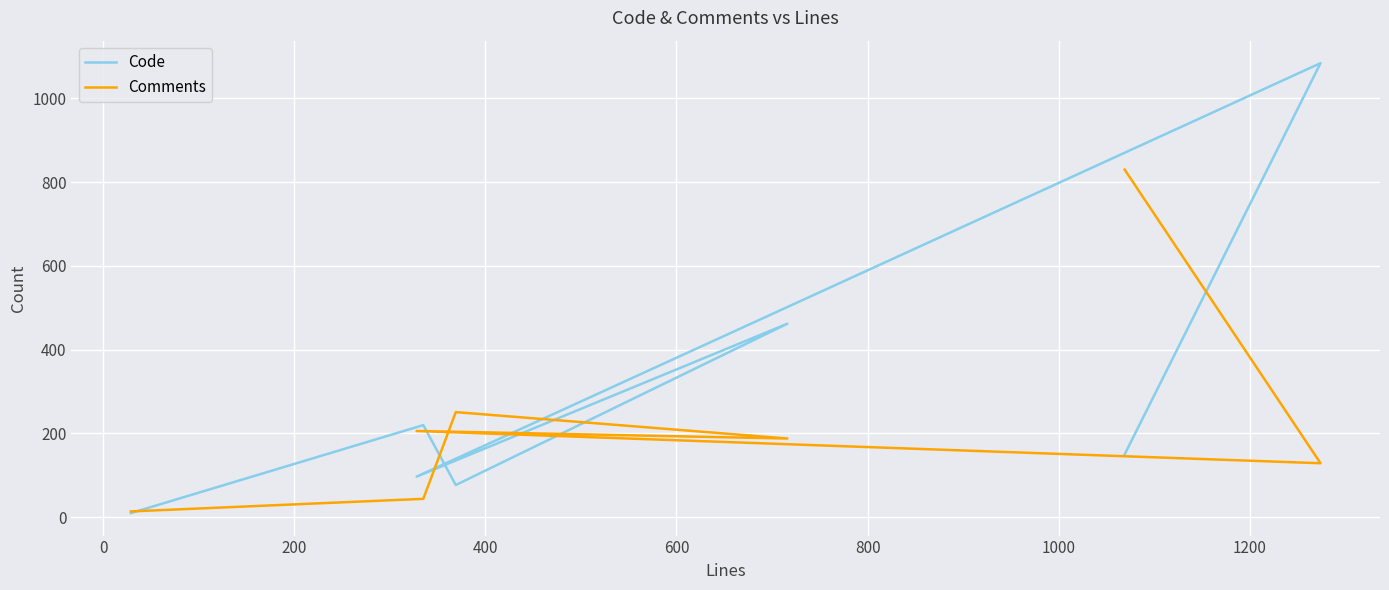

What is the difference between the maximum and minimum values in the Comments series?

816